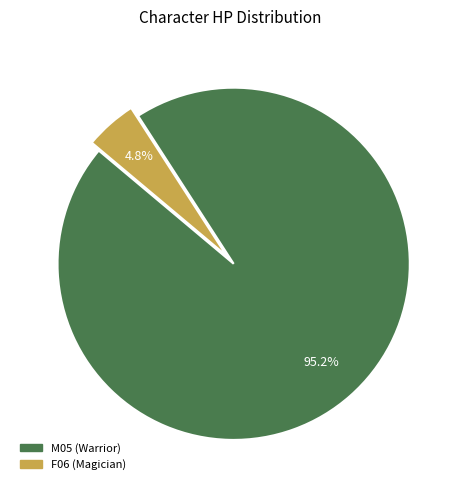

What percentage do F06 (Magician) and M05 (Warrior) together represent?

100.0%